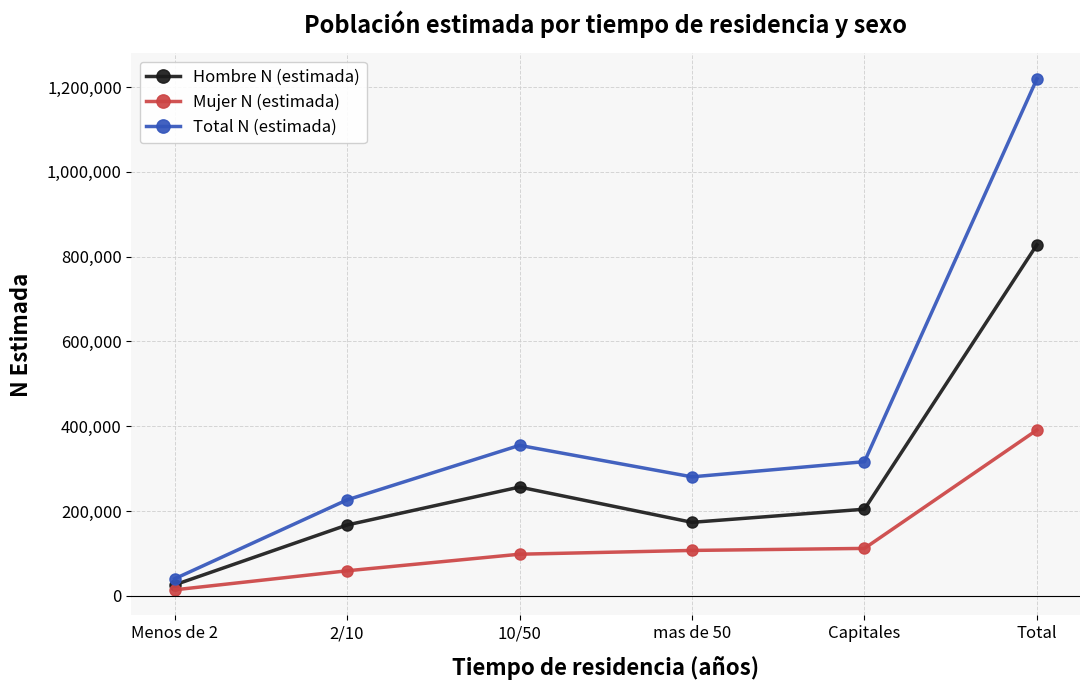

Does the chart have visible grid lines?

Yes